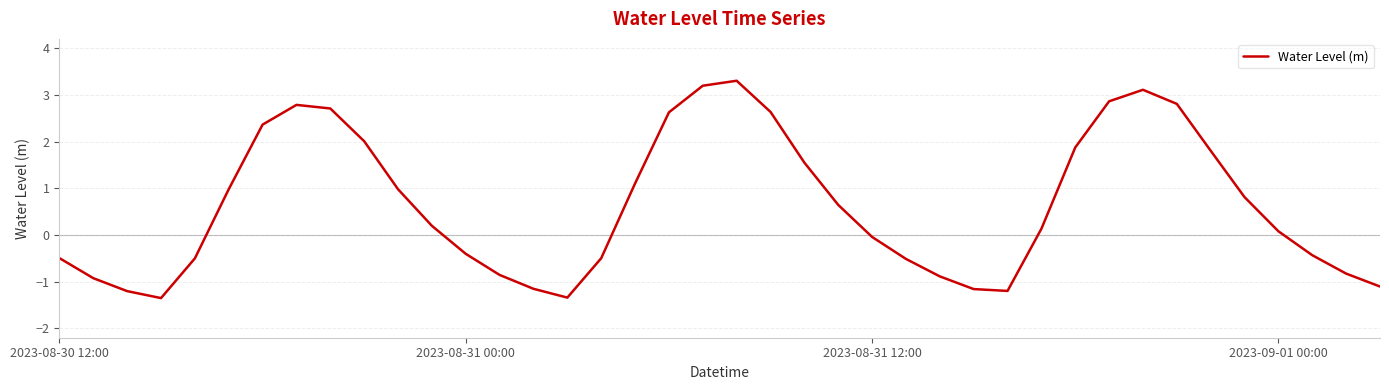

What is the difference between the maximum and minimum values?

4.7